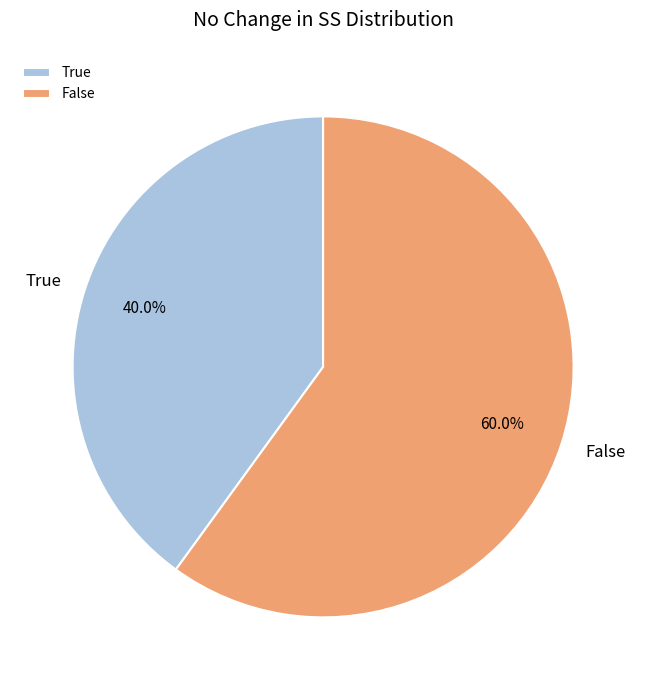

Count the number of slices in the pie.

2